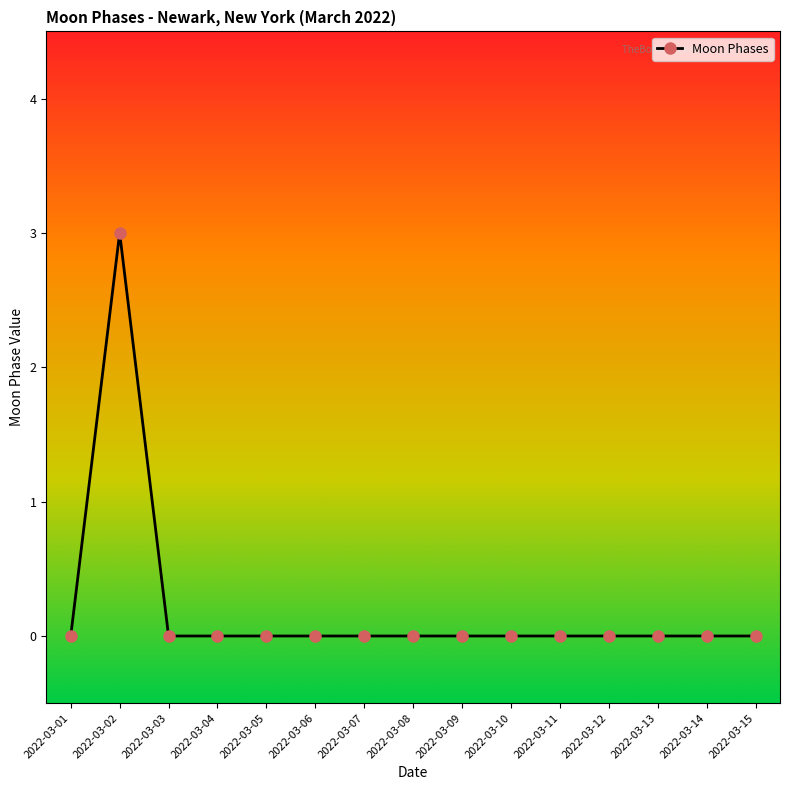

What value does the data have at 2022-03-02?

3